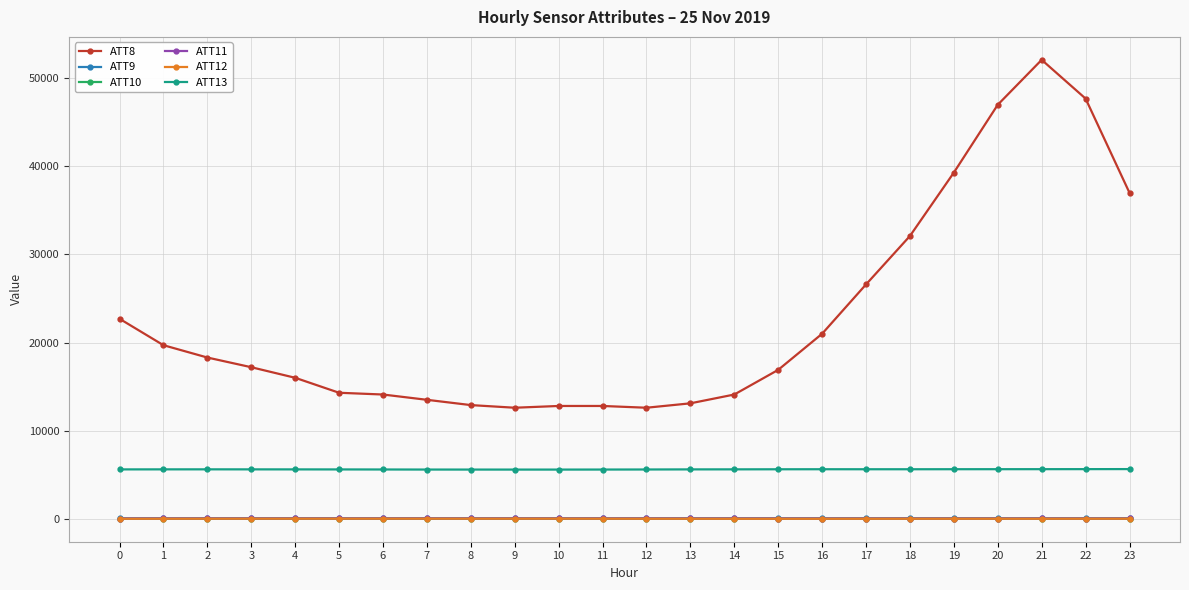

What is the total value across all series at 10?

18443.7